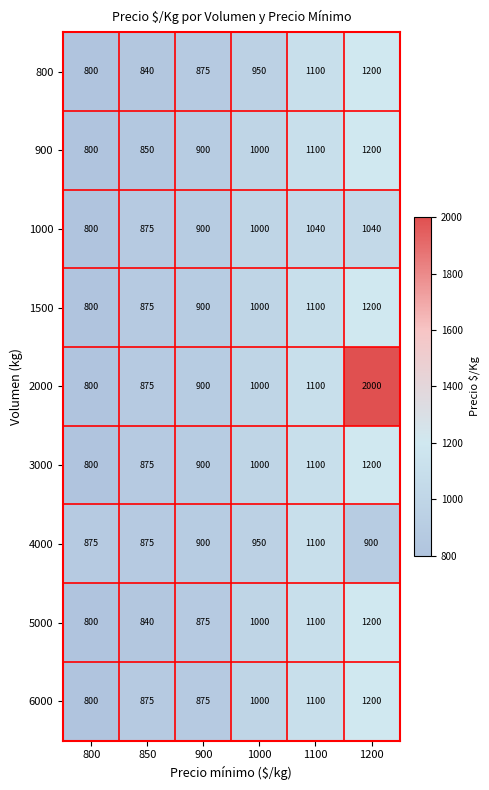

What is the greatest value displayed?

2000